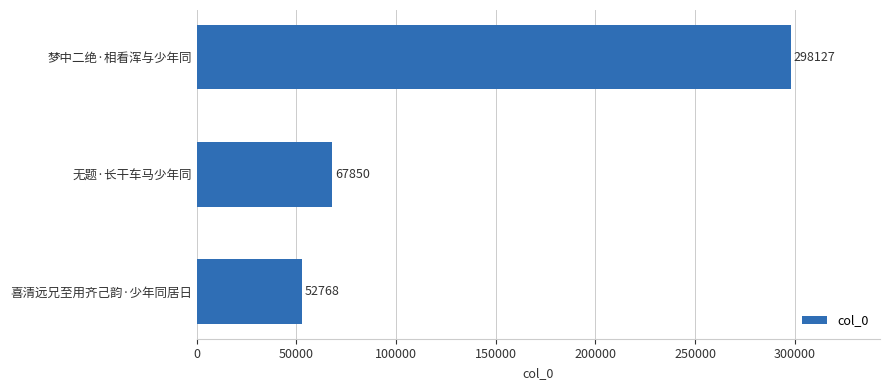

What is the sum of all values?

418745